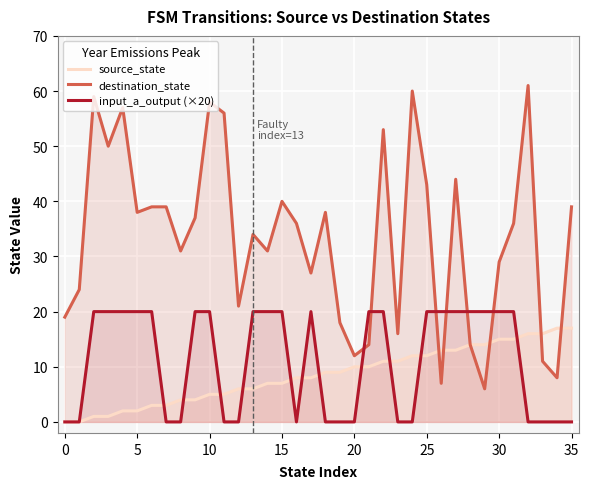

The value of source_state at 35 is 6. True or false?

False